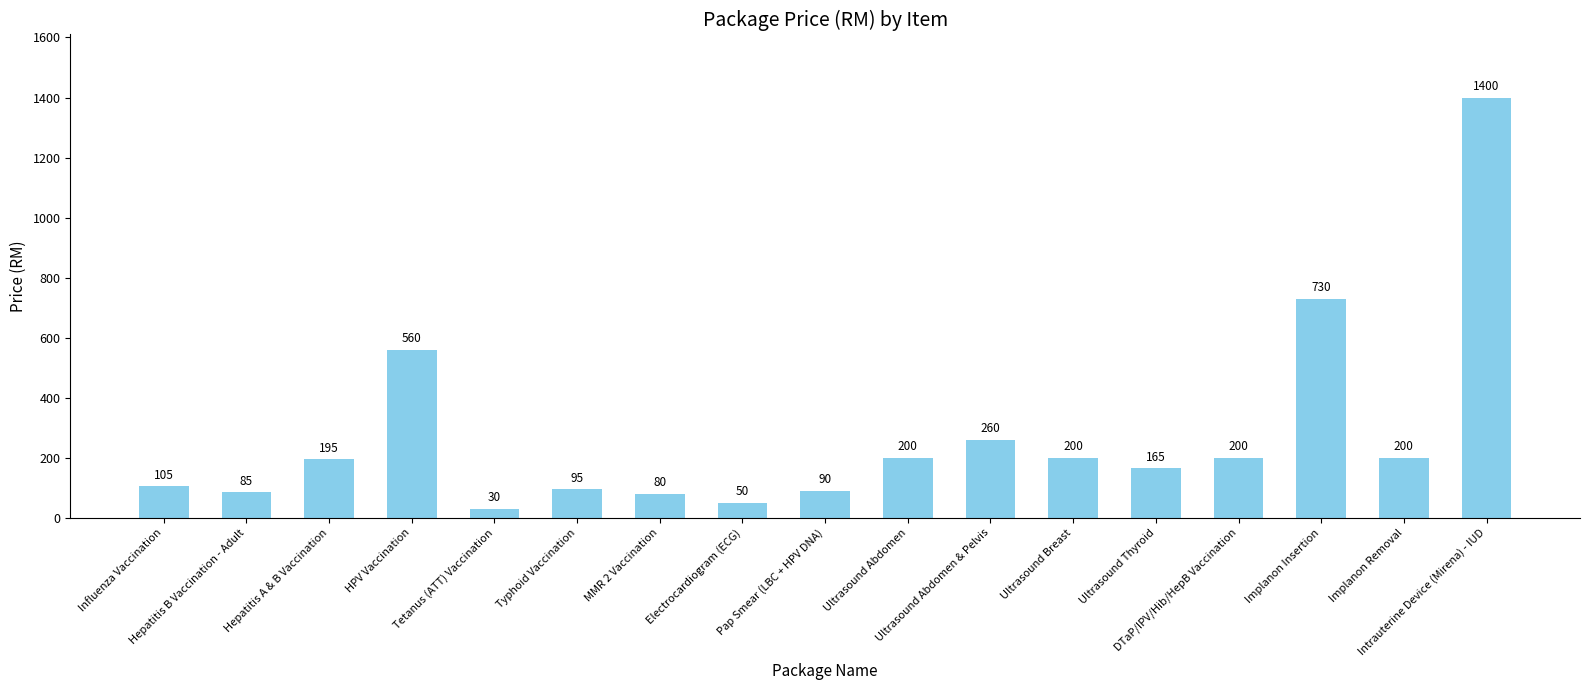

What is the difference between the maximum and second lowest values?

1350